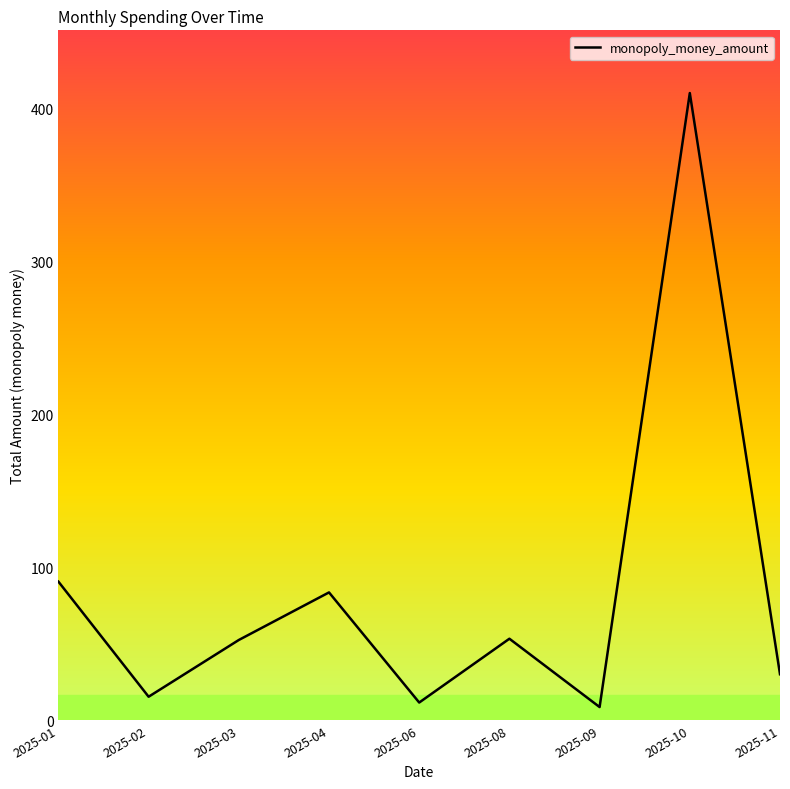

Between 2025-04 and 2025-03, which is larger?

2025-04